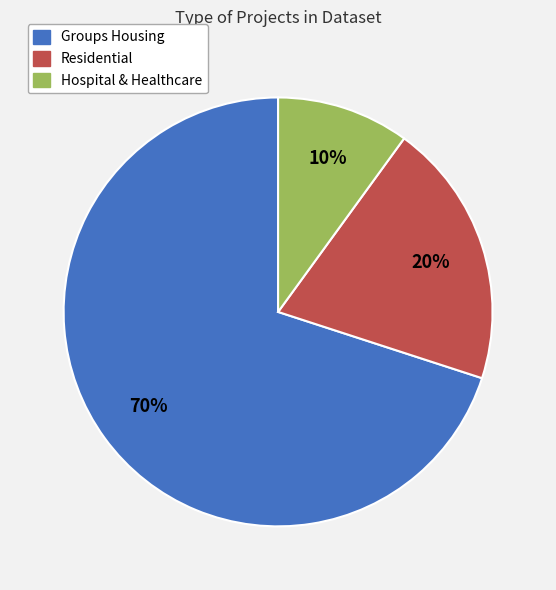

Which slice is the smallest?

Hospital & Healthcare